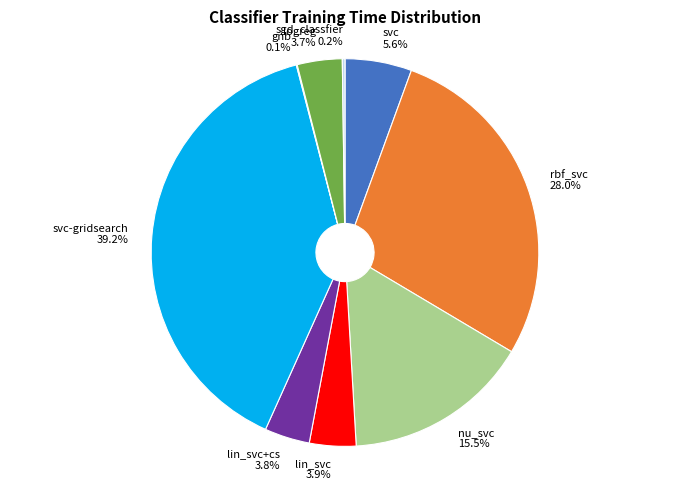

Is logreg the majority of the pie?

No